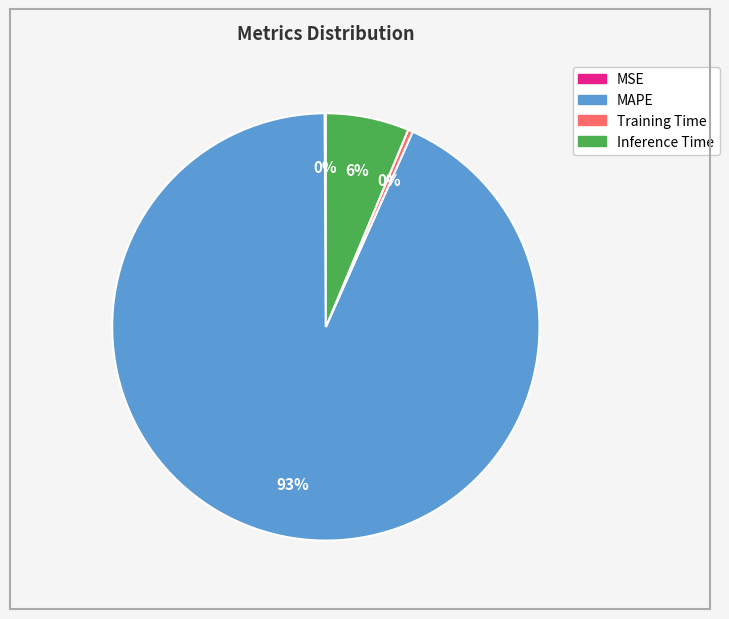

Is the sum of Training Time and MAPE greater than half?

Yes